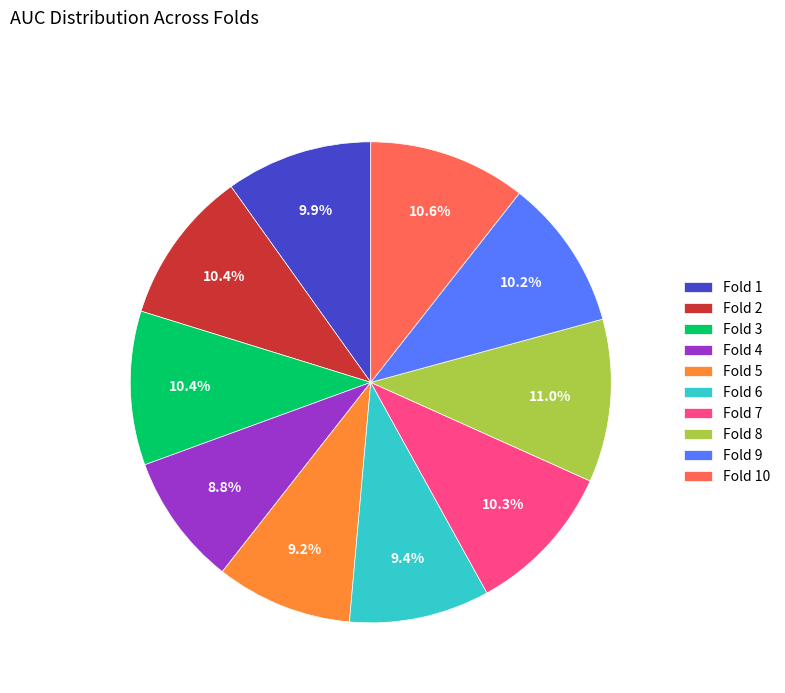

Which has a higher value, Fold 10 or Fold 4?

Fold 10